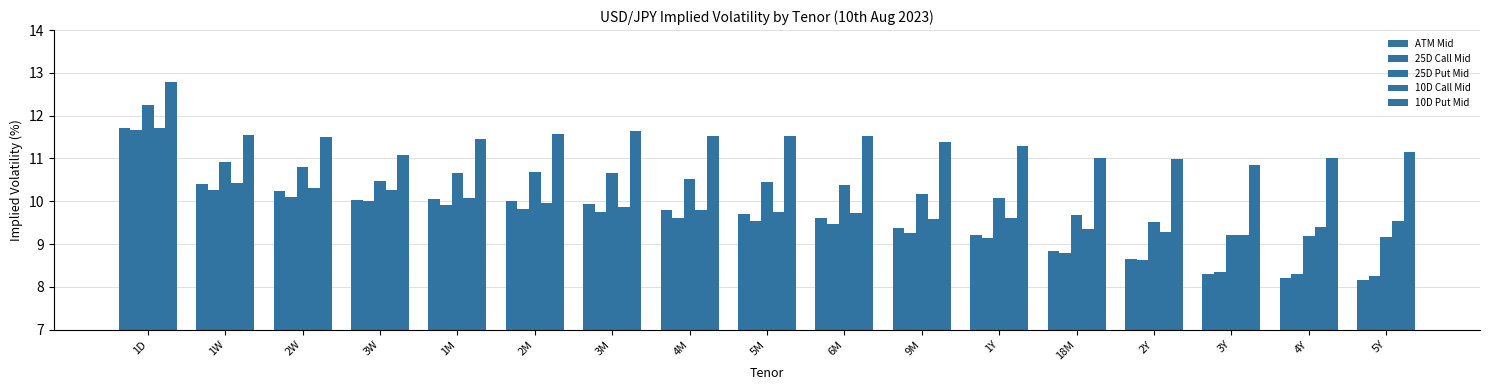

What is the spread (max minus min) of values at 3Y?

2.6